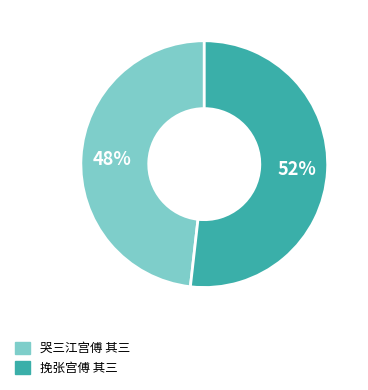

To the nearest percent, what is the difference between the 挽张宫傅 其三 and 哭三江宫傅 其三 slice percentages?

4%